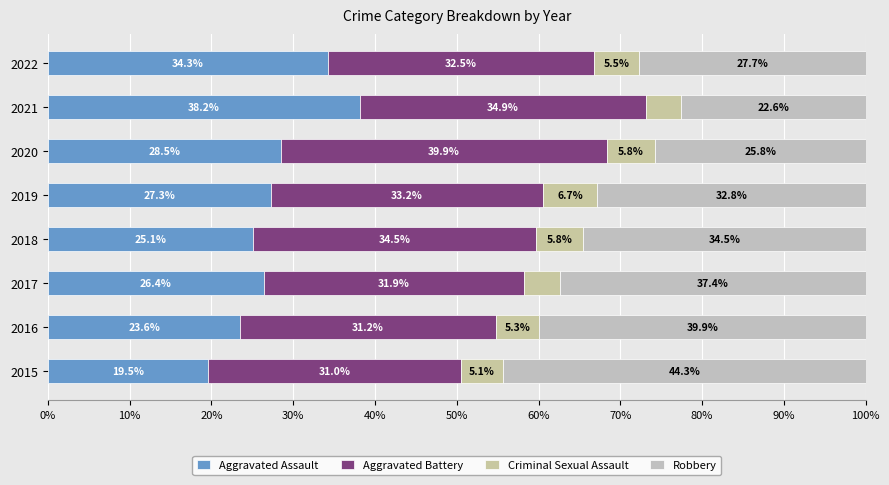

List the series in order of their peak value, highest first.

Robbery, Aggravated Battery, Aggravated Assault, Criminal Sexual Assault